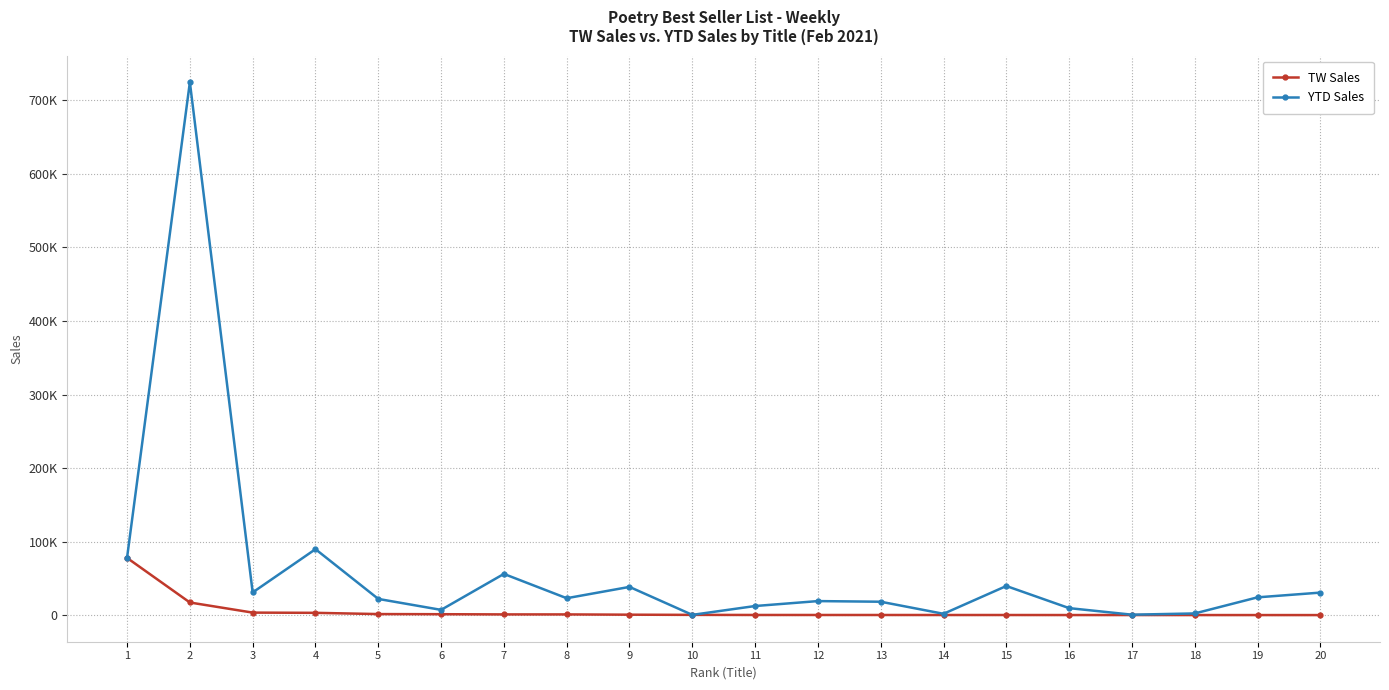

What is the maximum value shown in the chart?

724064